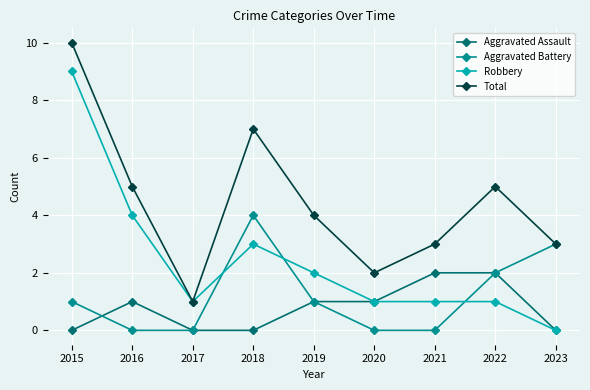

What is the value of the Robbery point at the 1st from the left?

9